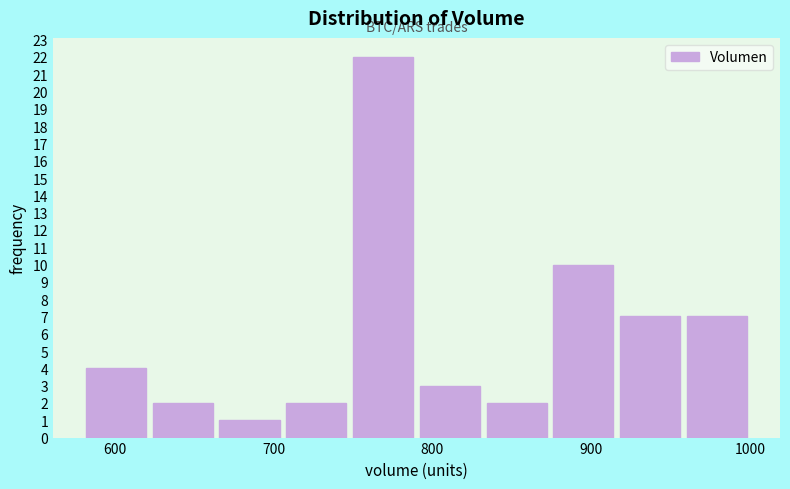

Reading left to right, list every bar in this chart as the range it spans on the x-axis followed by its height. Neither the bar edges nor the heights are printed on the chart, so give them approximately, as read against the axes.

580 to 620: 4
620 to 660: 2
660 to 710: 1
710 to 750: 2
750 to 790: 22
790 to 830: 3
830 to 870: 2
870 to 920: 10
920 to 960: 7
960 to 1000: 7